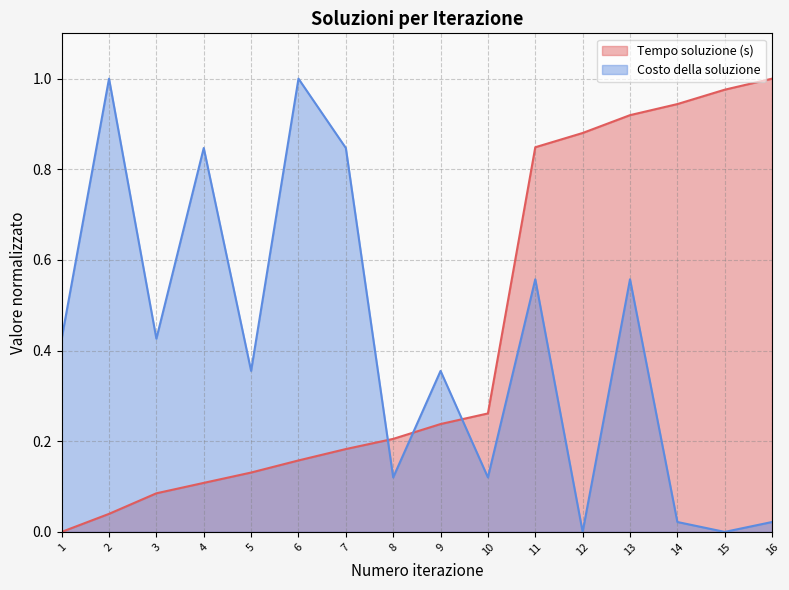

True or false: Costo della soluzione has more than 1 interior local peaks.

True